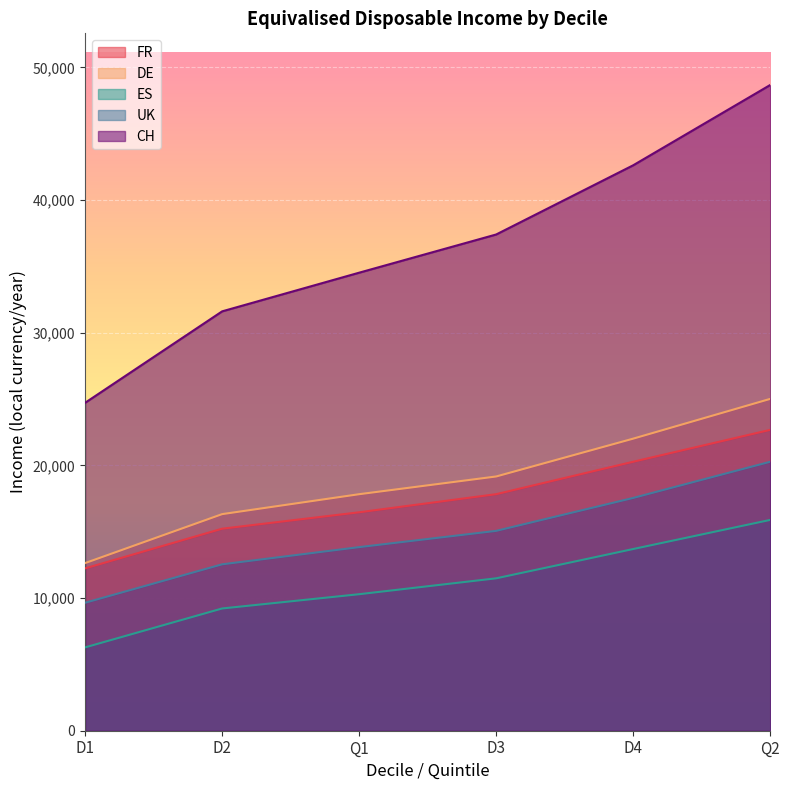

Which series has the largest range (max minus min)?

CH